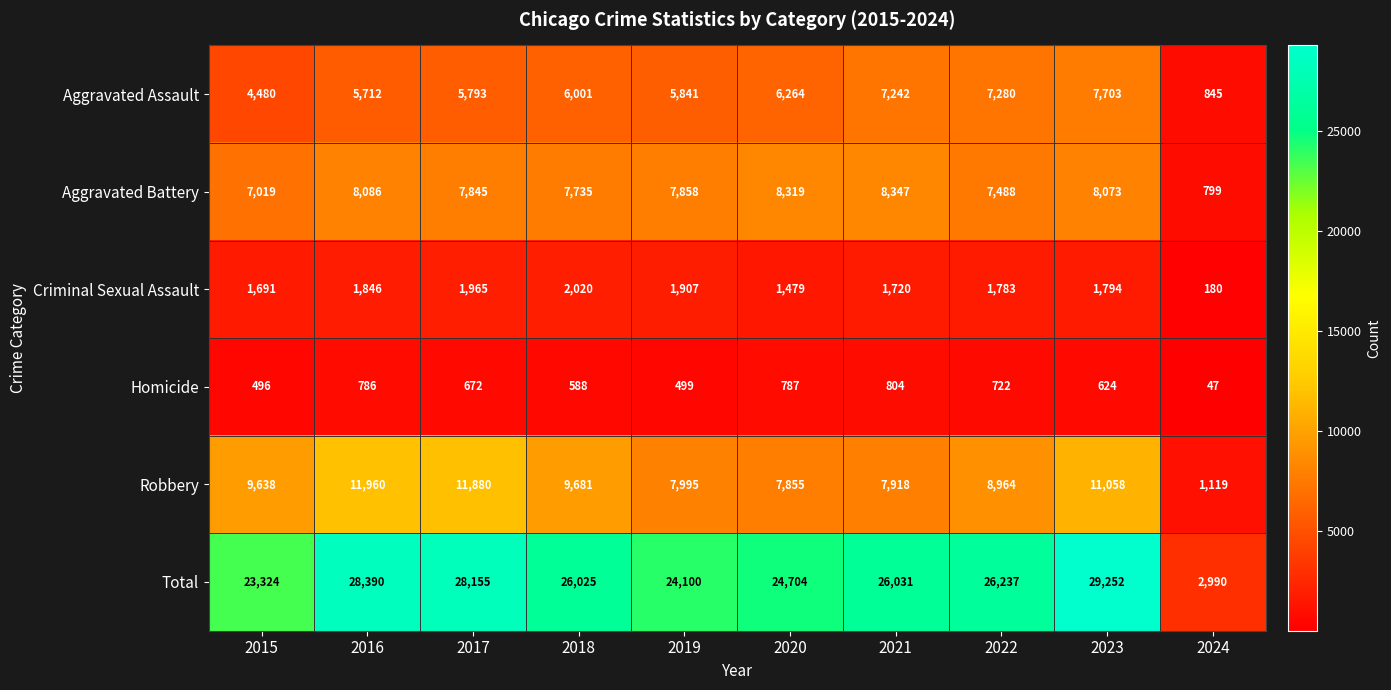

What is the average value of the Robbery series?

8807